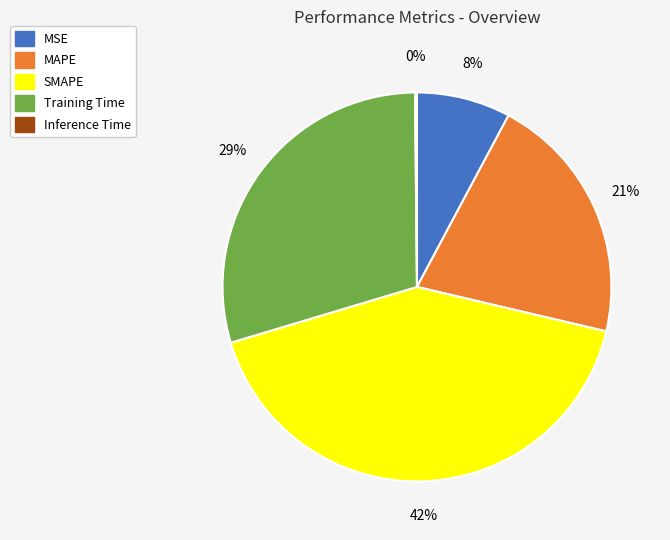

The MAPE slice represents 21% of the pie. True or false?

True